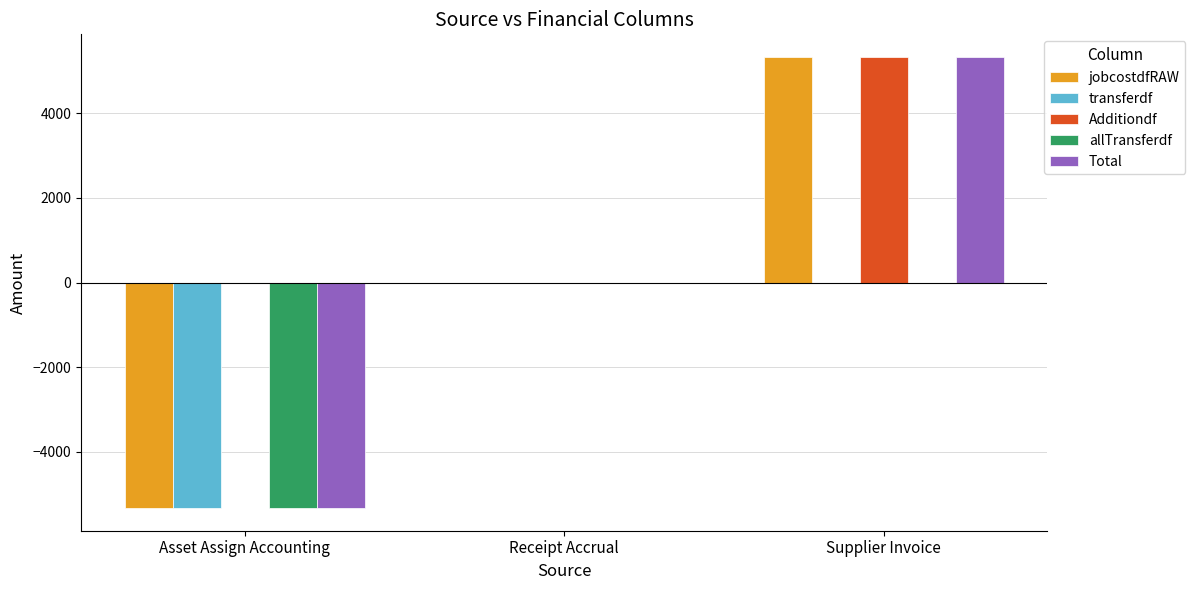

What are all the series names shown in the legend?

jobcostdfRAW, transferdf, Additiondf, allTransferdf, Total